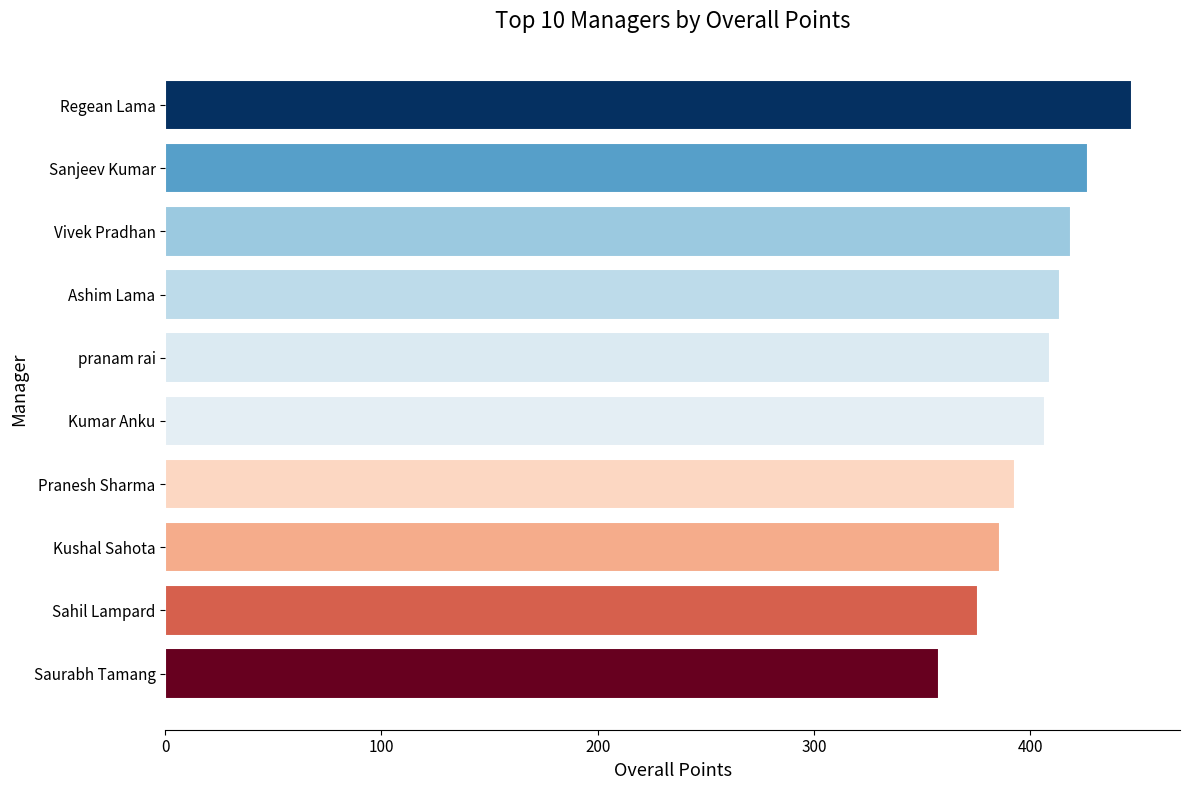

What is the sum of all values?

4036